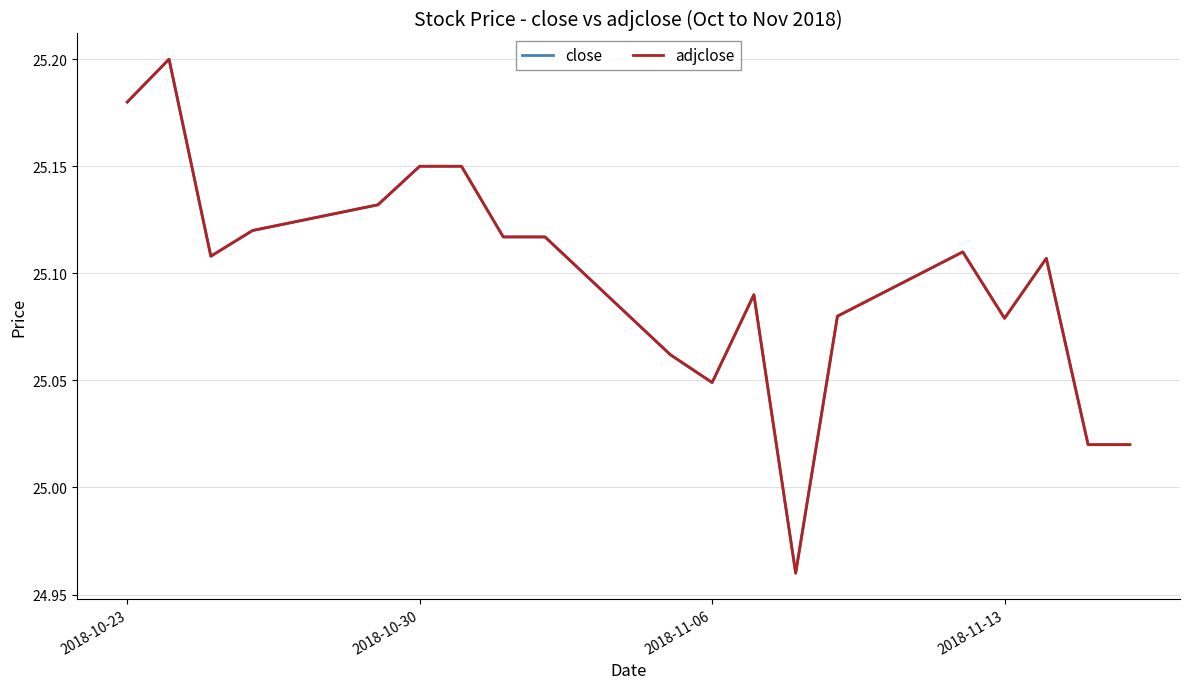

Does the chart have visible grid lines?

Yes